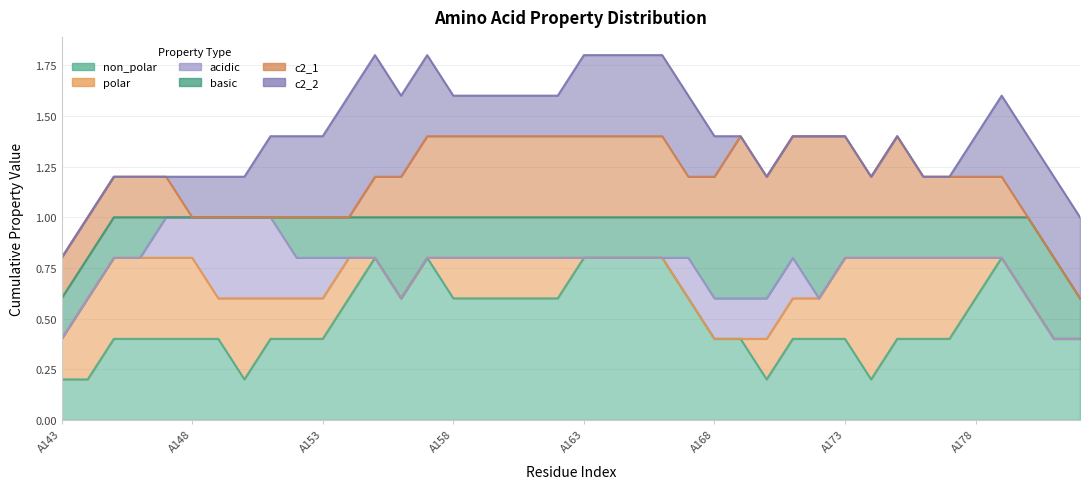

Which series ends up on top after the final intersection of c2_2 and c2_1?

c2_1